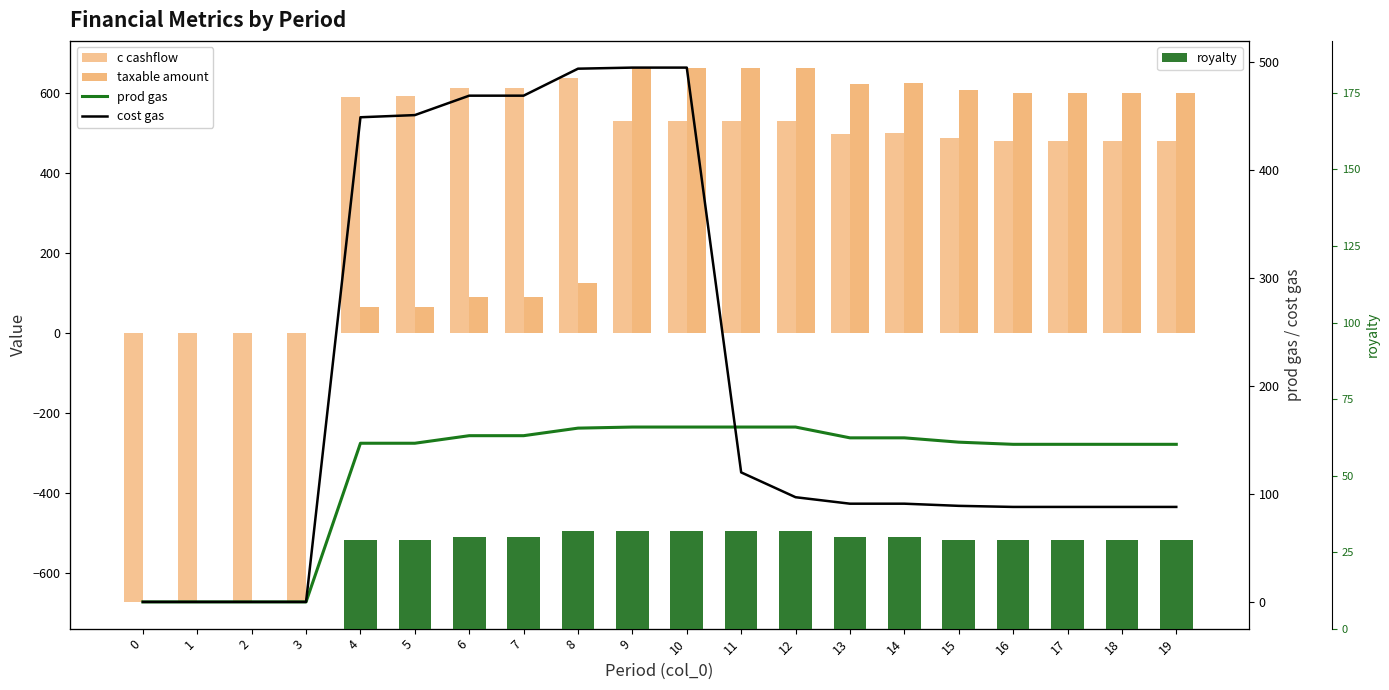

What is the value of the c cashflow bar at the 13th from the left?

531